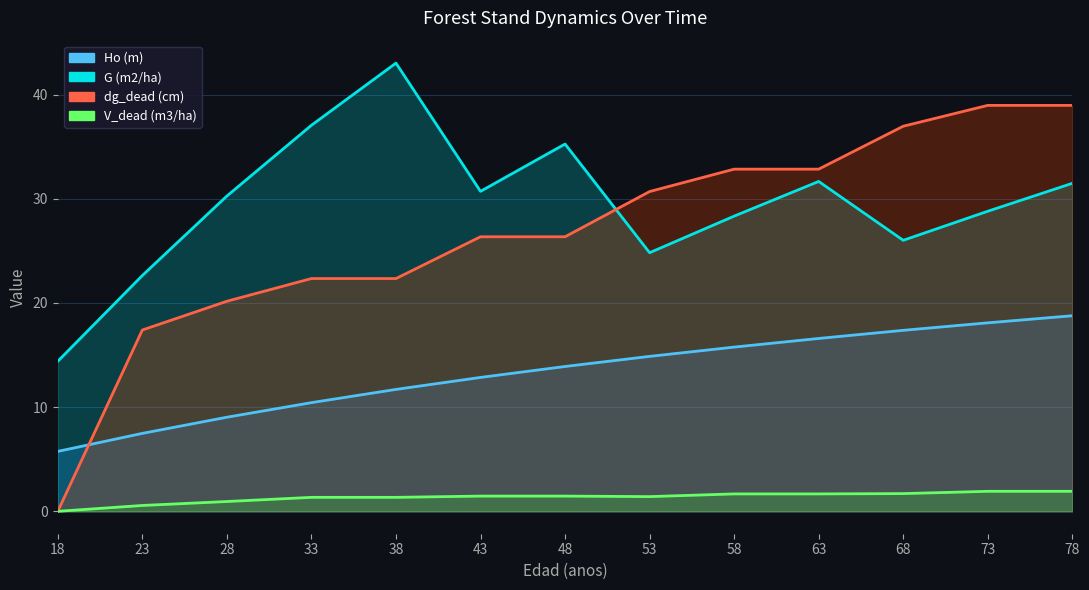

Is it true that V_dead (m3/ha) equals 0.3 at 38?

False